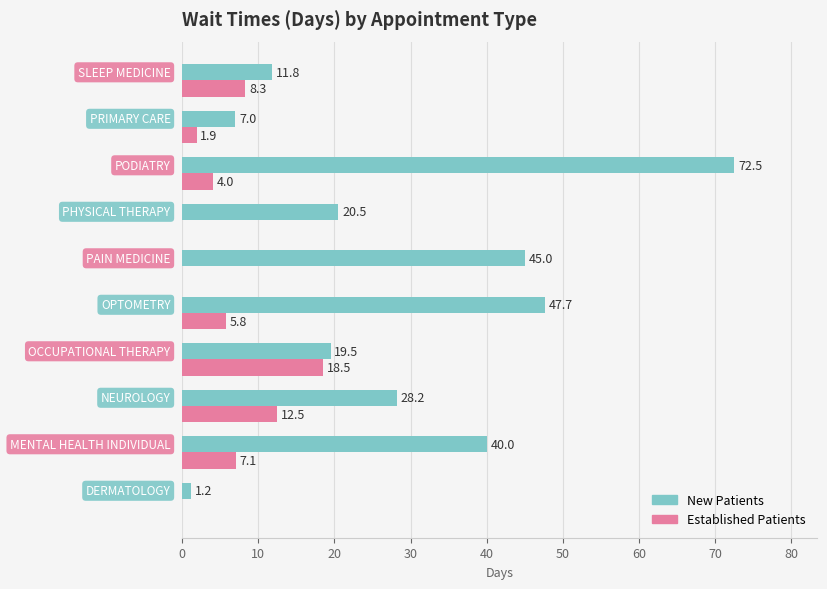

What is the greatest value displayed?

72.5